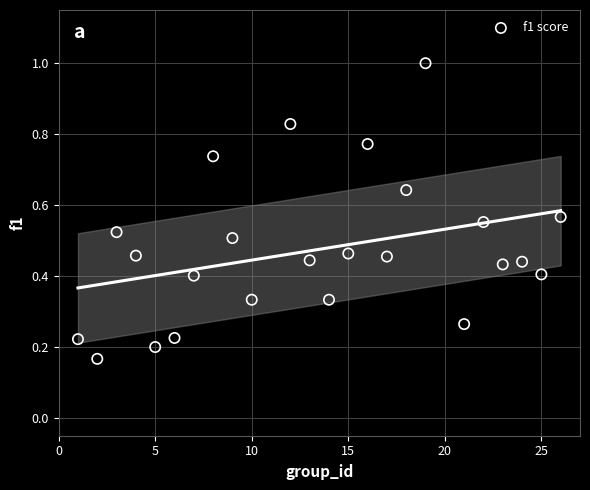

What is the range of X values (max minus min)?

25.0